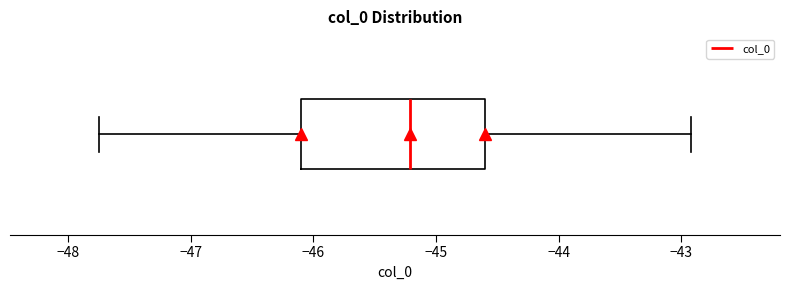

Where does the right whisker of the box end on the x-axis? The values are not printed on the chart, so give them approximately, as read against the axis.

-42.9